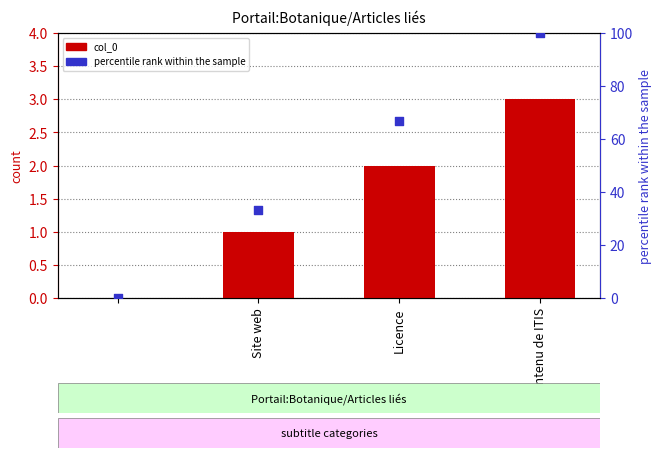

Which series has the largest total across all categories?

percentile rank within the sample